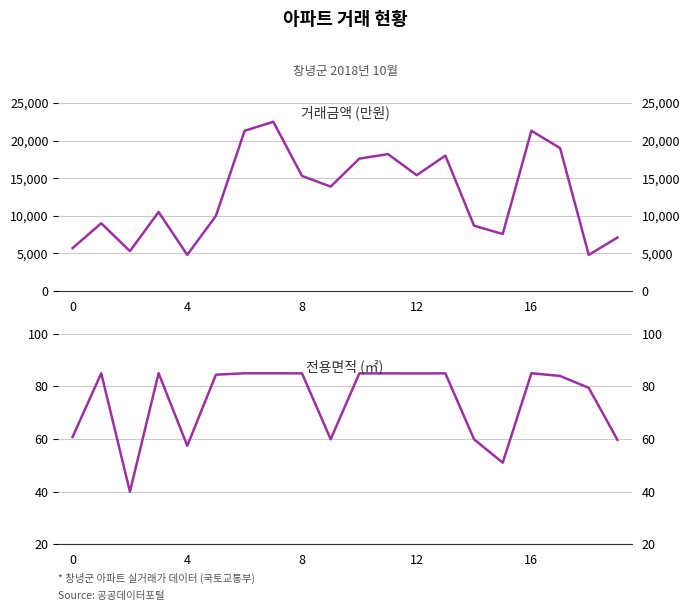

Which series has the largest total across all categories?

거래금액